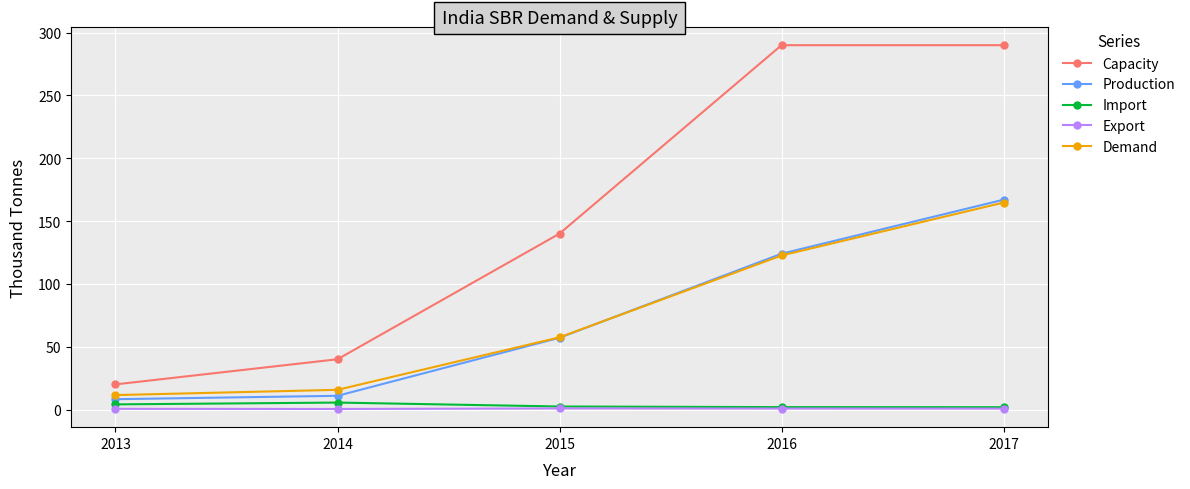

Is it true that Export equals 0.9 at 2015?

True